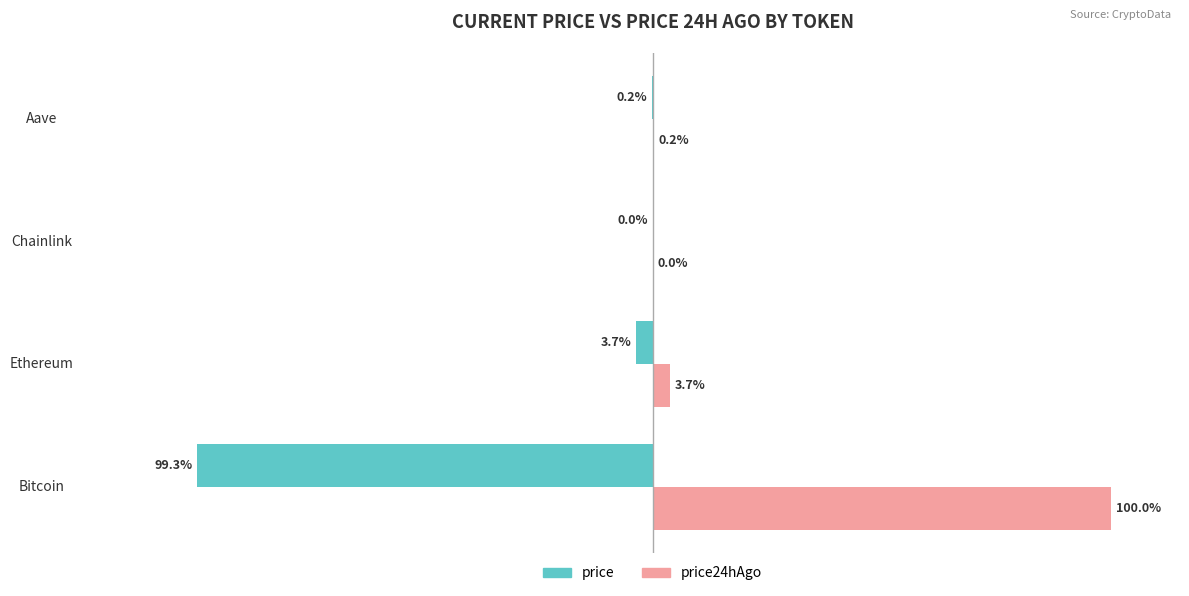

At which label is price24hAgo closest to 50?

Ethereum